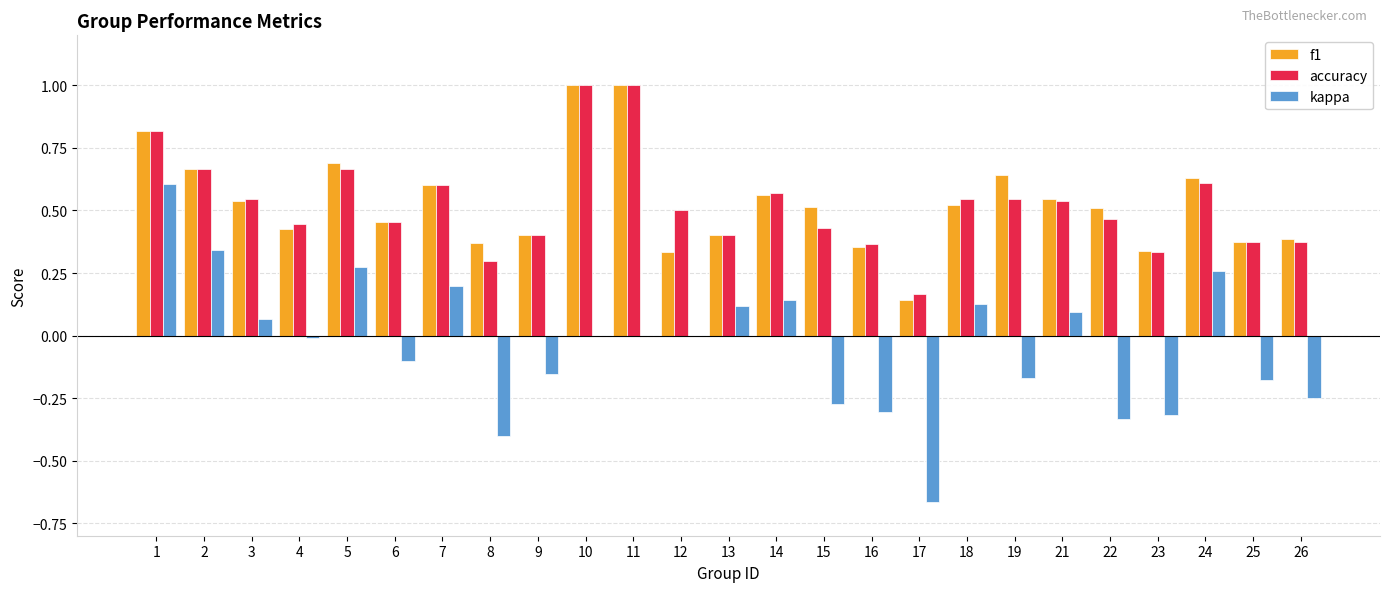

The value of f1 at 23 is 0.3. True or false?

True